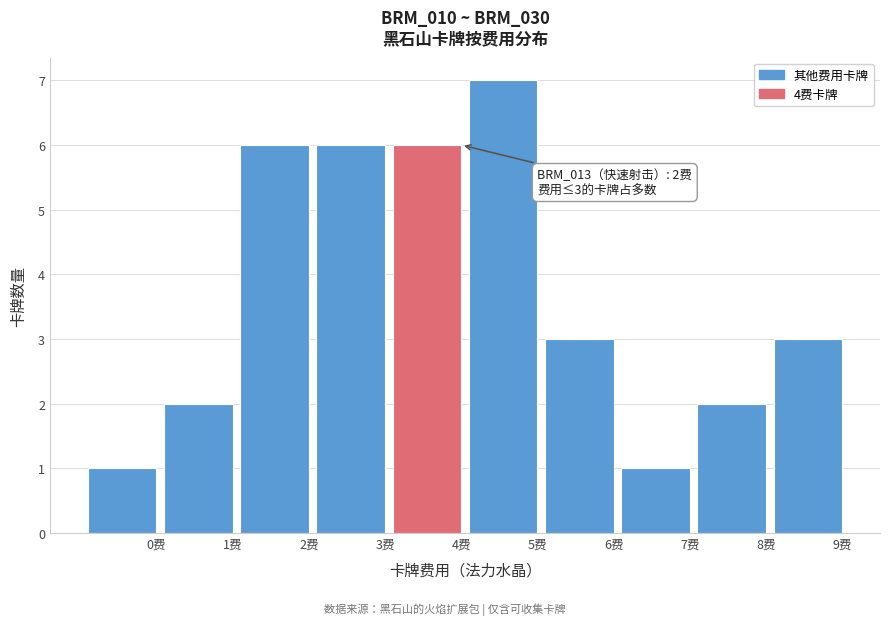

Reading right to left, list all the values displayed in this chart.

9费=3	8费=2	7费=1	6费=3	5费=7	4费=6	3费=6	2费=6	1费=2	0费=1